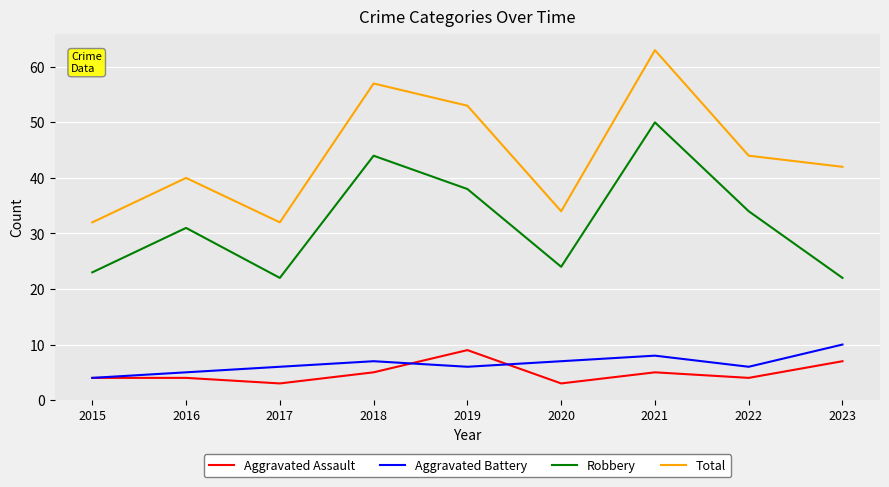

Where does the Total series first go above 42?

2018